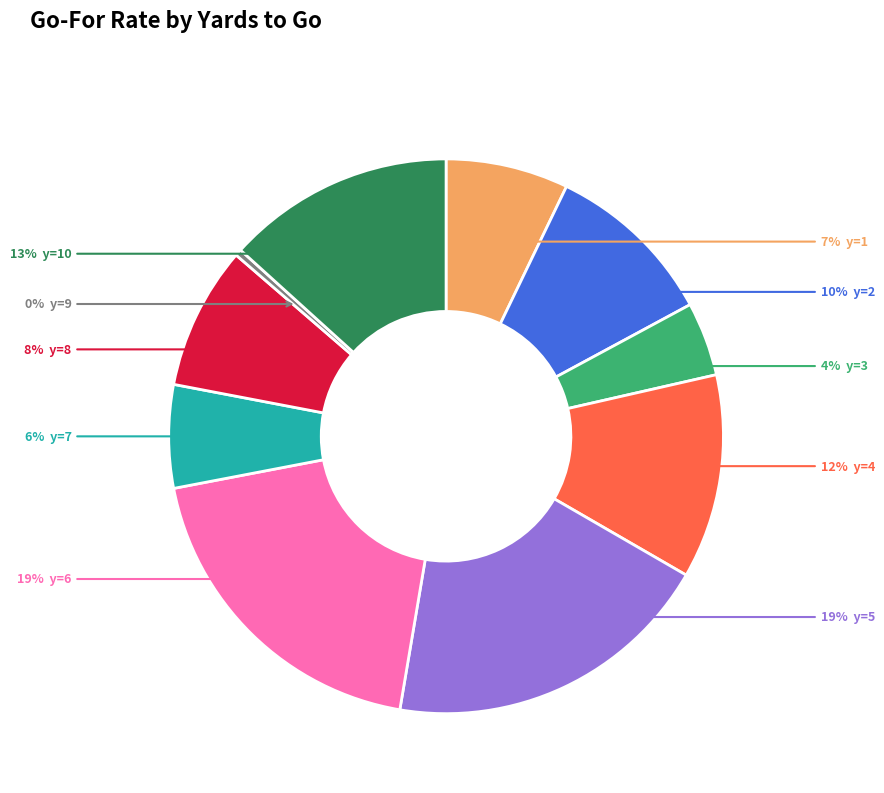

Is there any slice that represents more than half of the pie?

No